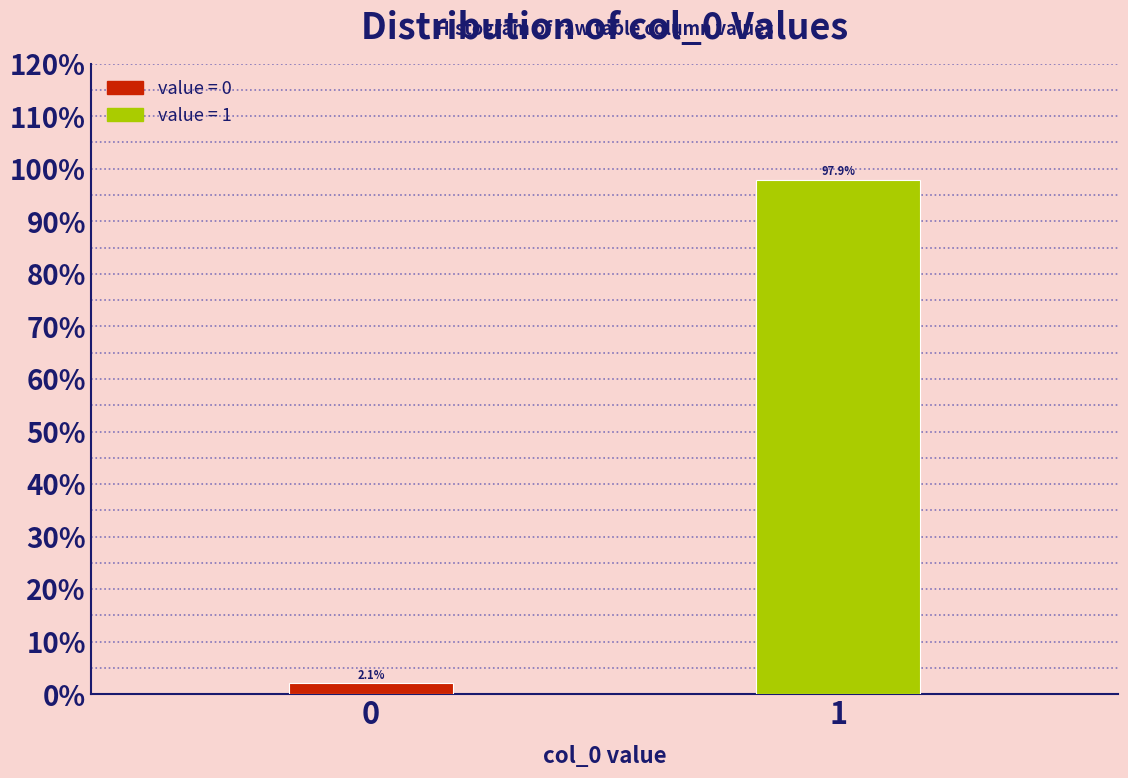

Reading left to right, transcribe all the data shown in this chart.

2.1	97.9